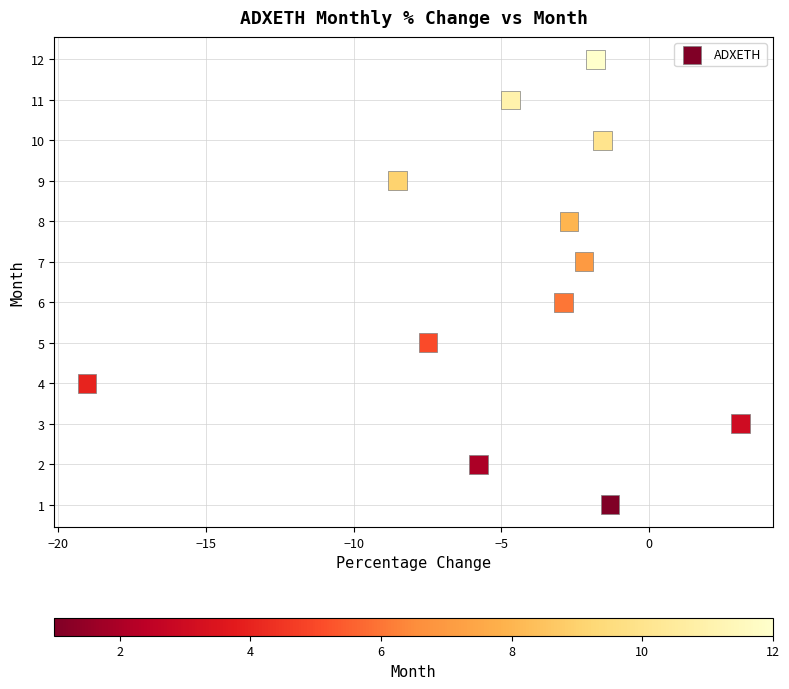

What is the range of Y values (max minus min)?

11